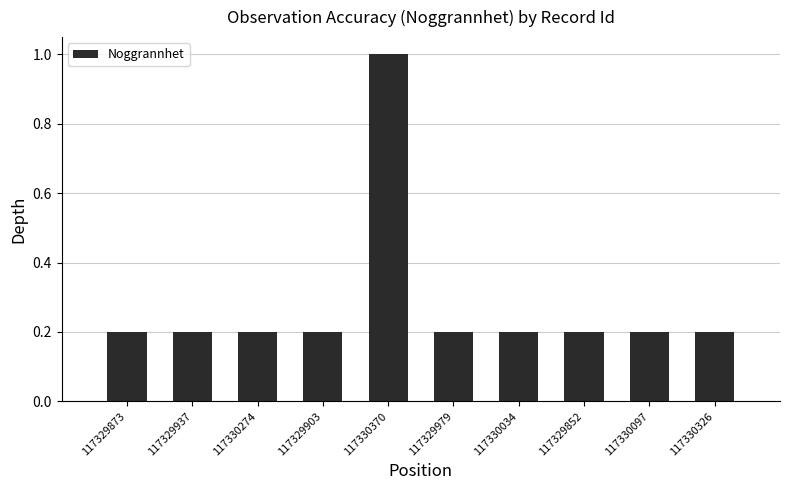

How many distinct data groups are displayed?

1